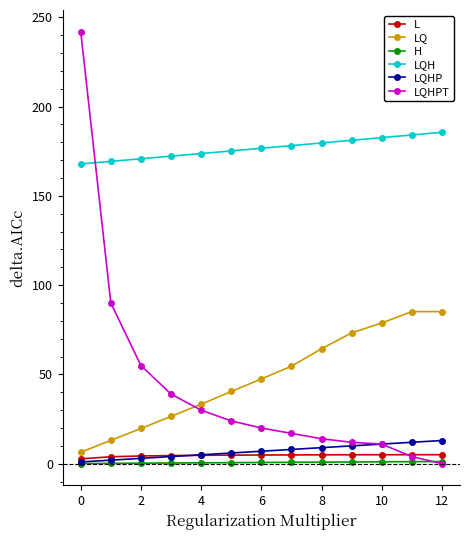

Count the number of categories in the chart.

13